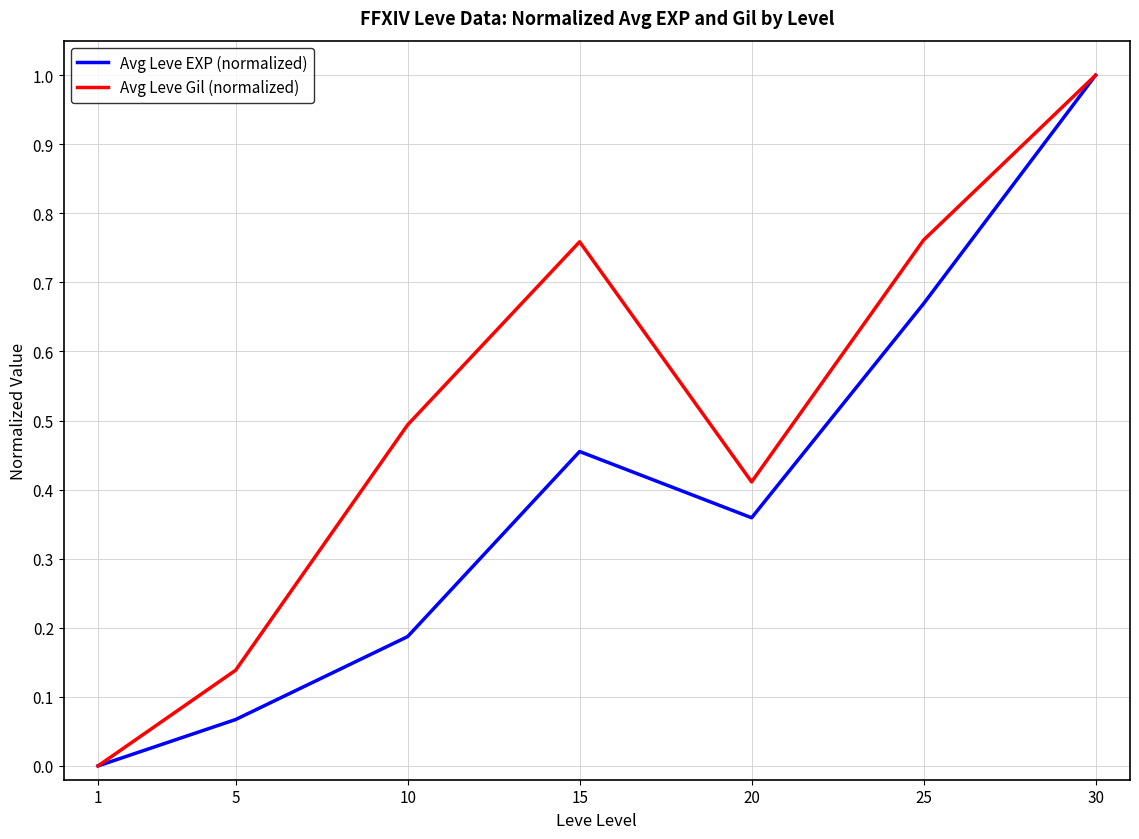

The value of Avg Leve Gil (normalized) at 10 is 0.5. True or false?

True